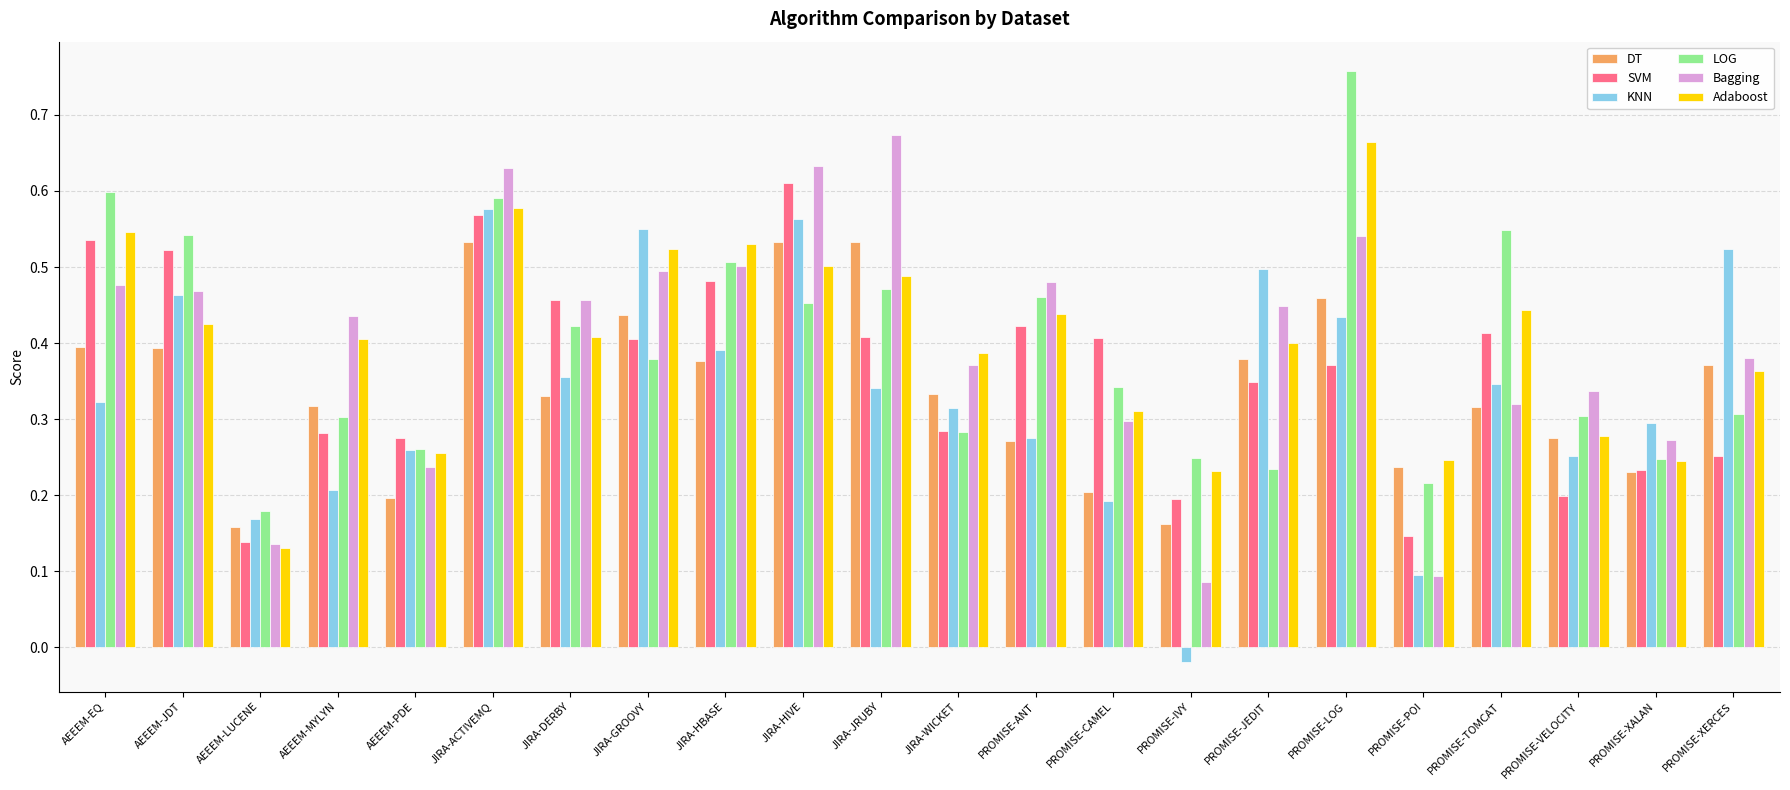

What position from the left is JIRA-GROOVY?

8